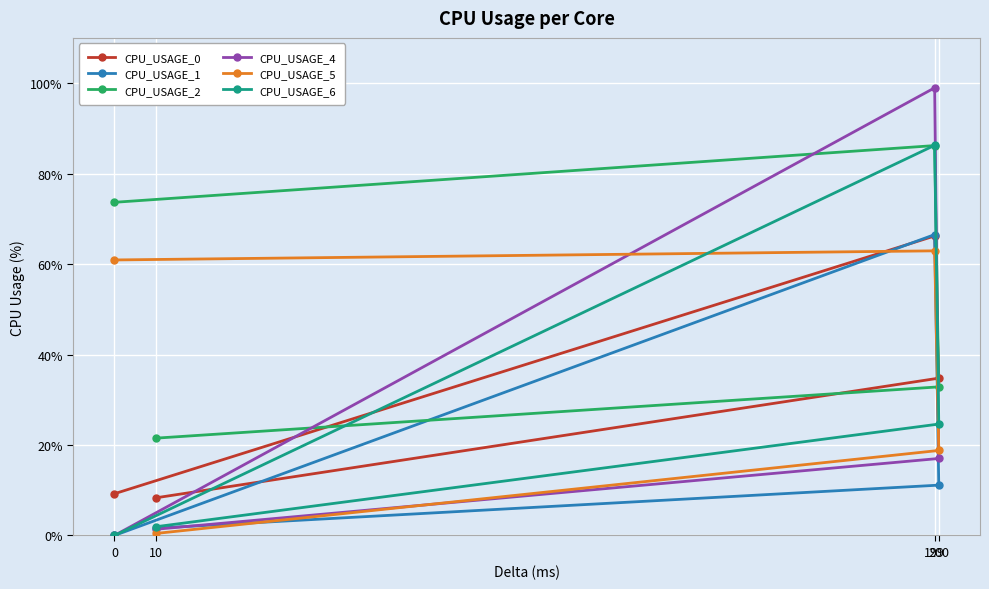

How many categories are shown in the chart?

4